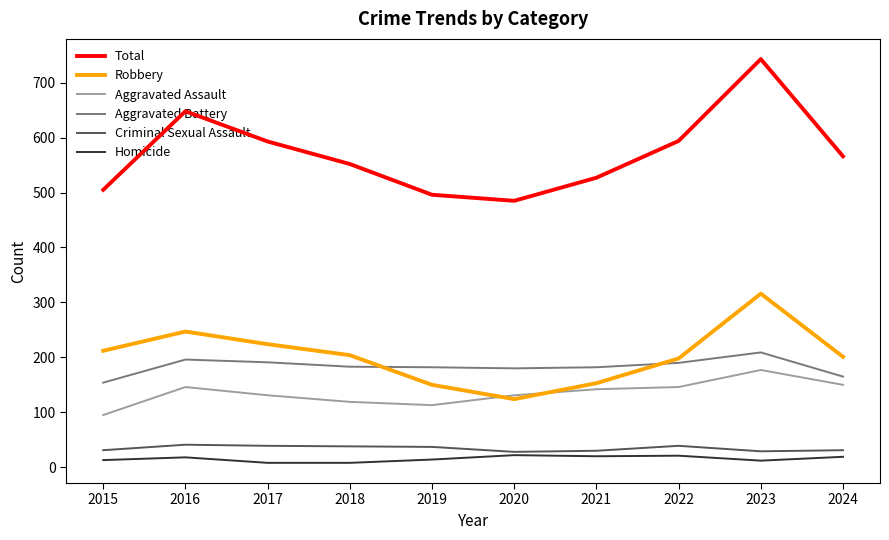

Rank the series by their maximum value, from highest to lowest.

Total, Robbery, Aggravated Battery, Aggravated Assault, Criminal Sexual Assault, Homicide